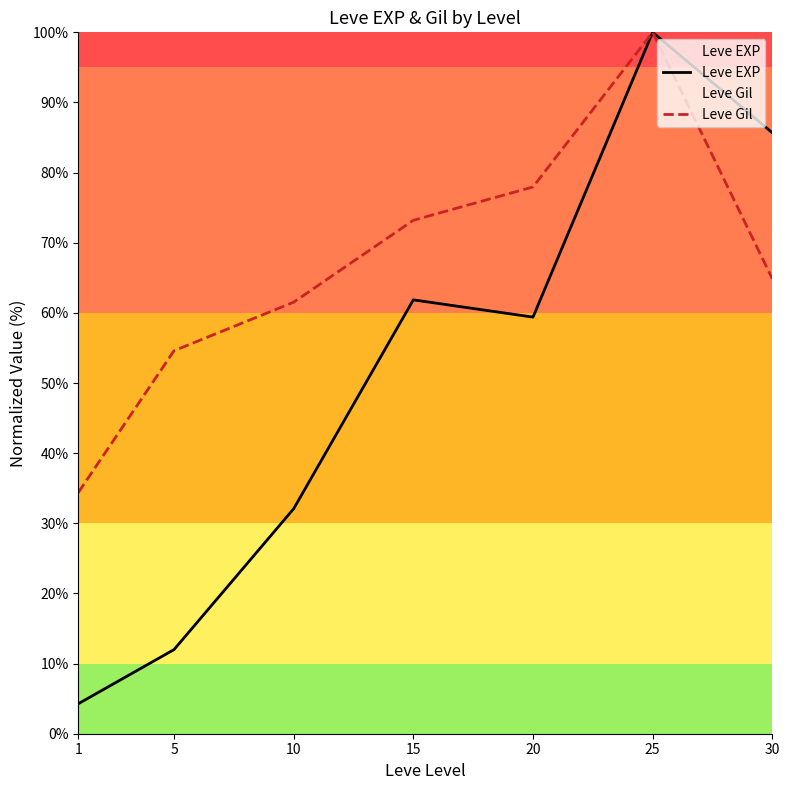

Rank the categories by Leve Gil value from lowest to highest.

1, 5, 10, 30, 15, 20, 25